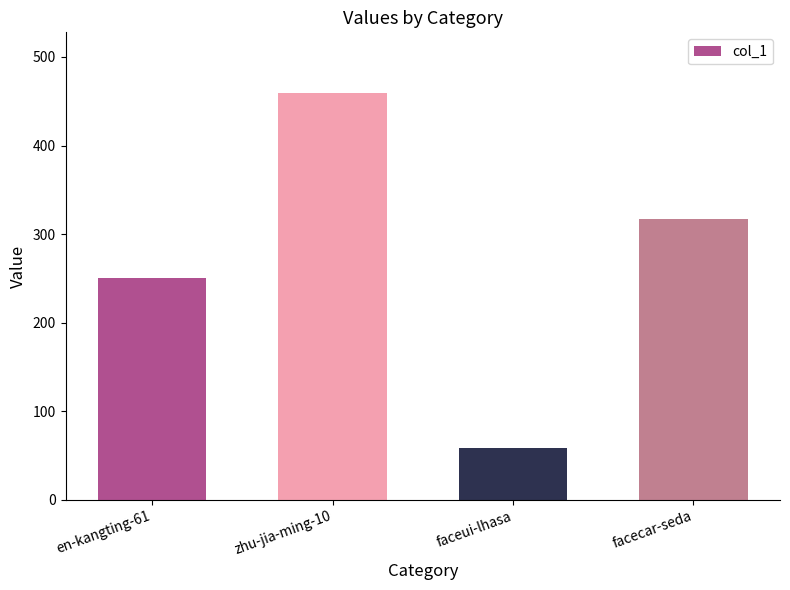

What is the change in value from zhu-jia-ming-10 to faceui-lhasa?

-401